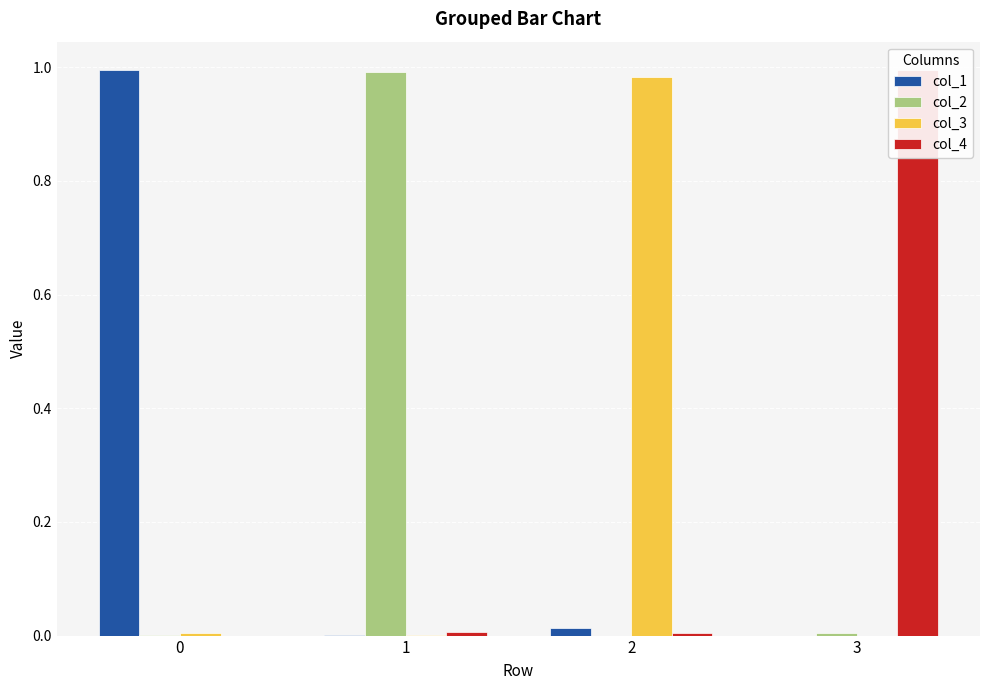

List the series in order of their peak value, highest first.

col_1, col_4, col_2, col_3